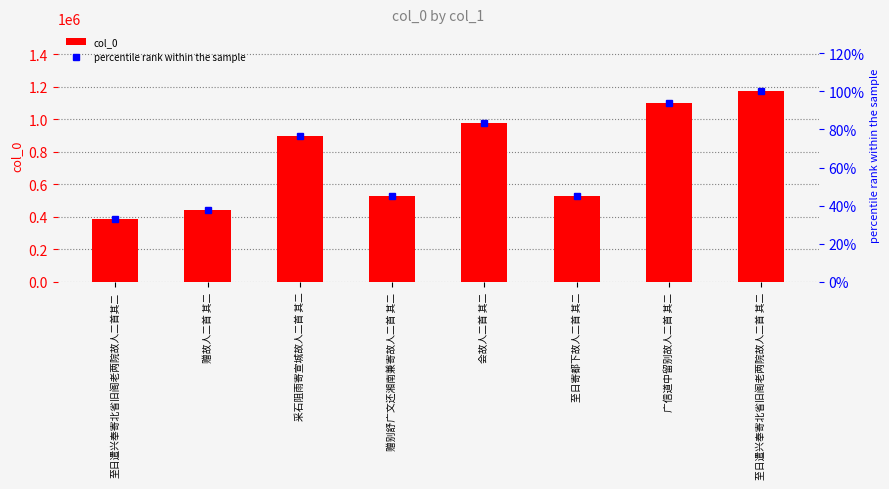

Which category has the lowest value in the percentile rank within the sample series?

至日遣兴奉寄北省旧阁老两院故人二首其二